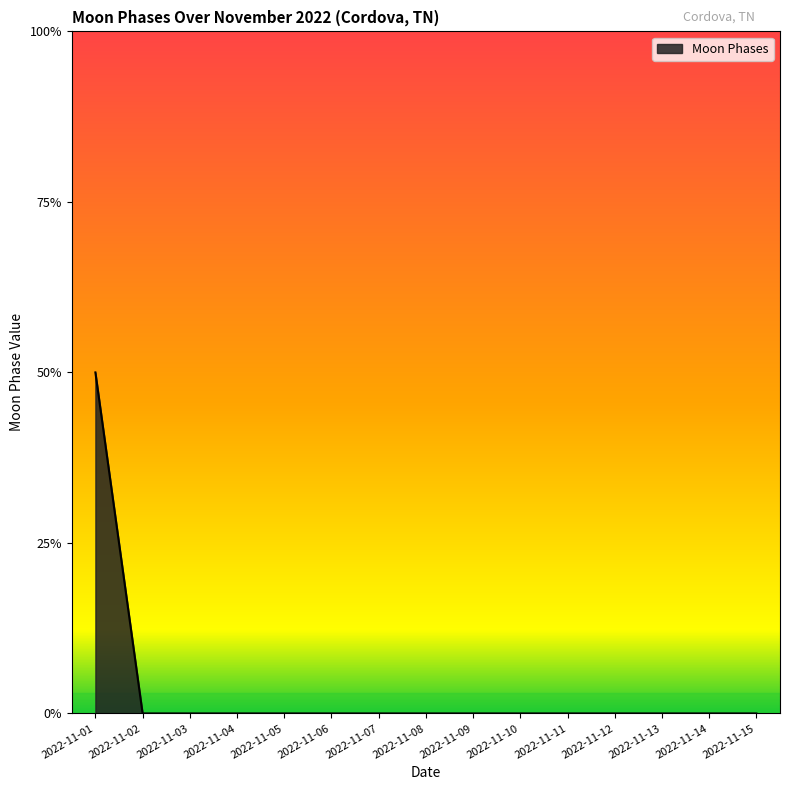

Which label corresponds to the largest value in the chart?

2022-11-01